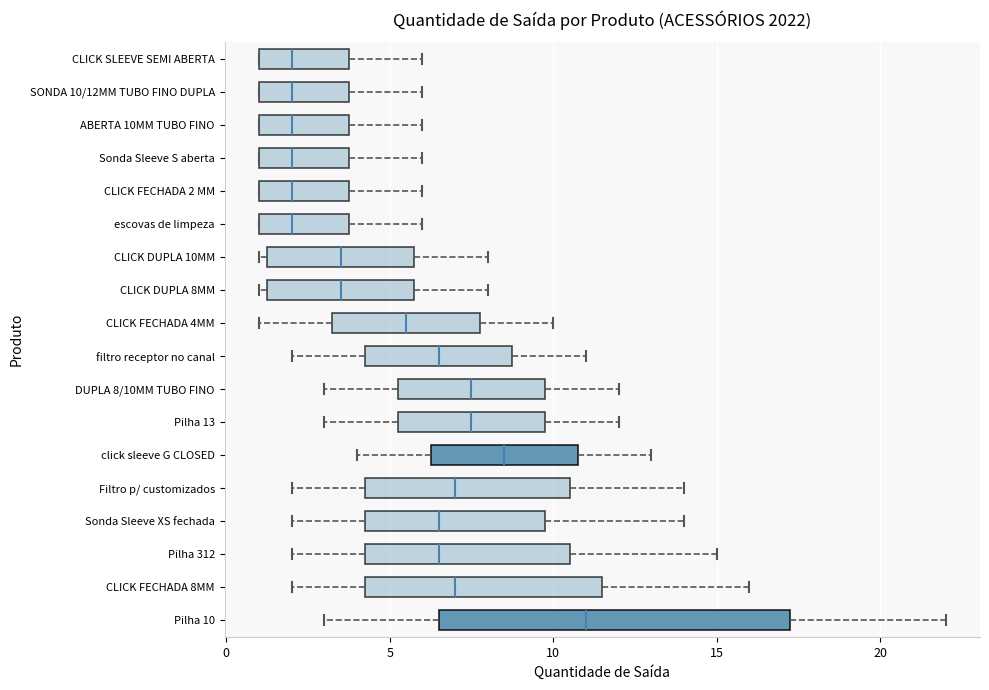

Comparing the boxes themselves (not the whiskers), which one is the widest?

Pilha 10